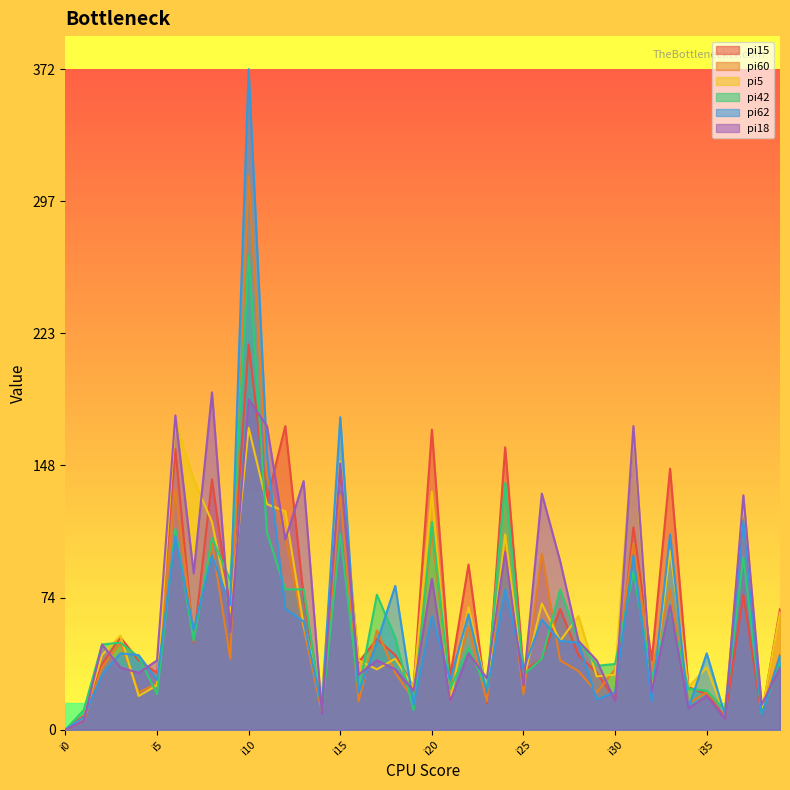

How many intersections are there between pi60 and pi15?

14